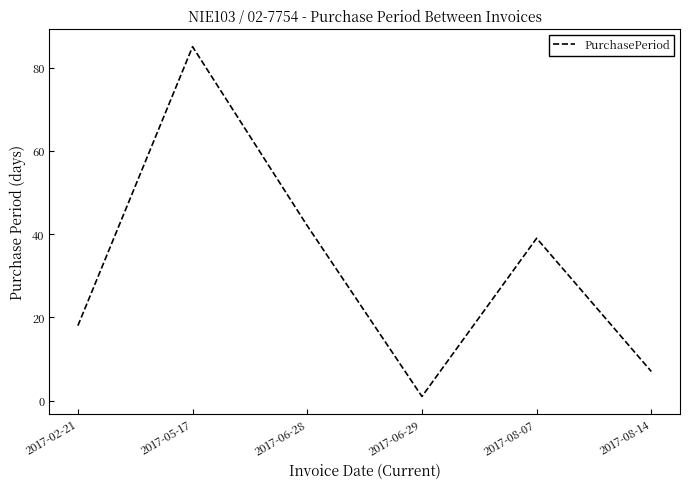

Between 2017-06-28 and 2017-06-29, which is larger?

2017-06-28